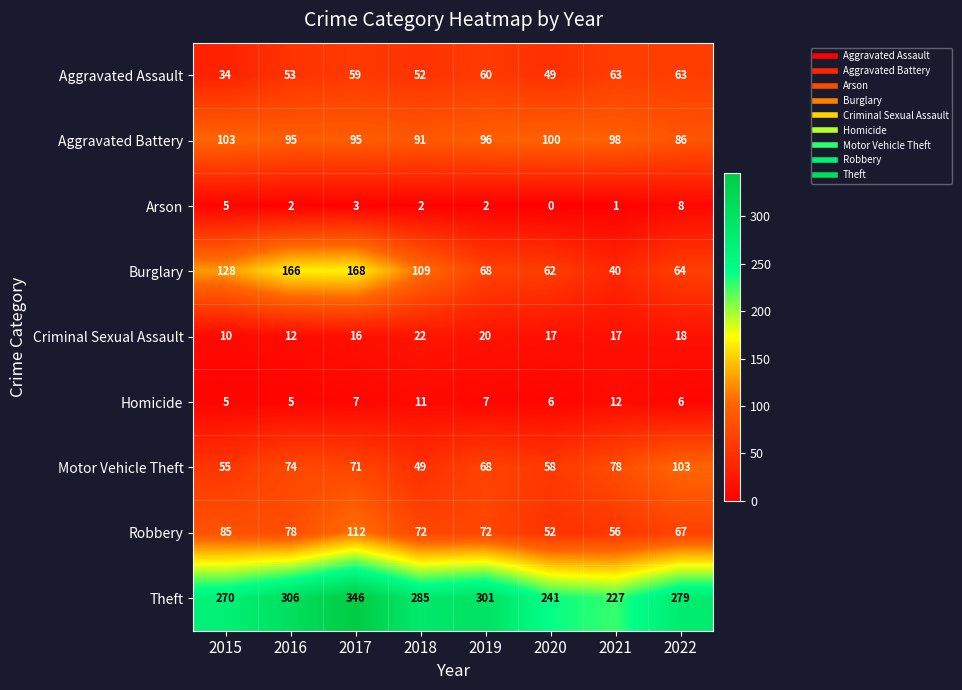

At how many categories does at least one series exceed 286?

3